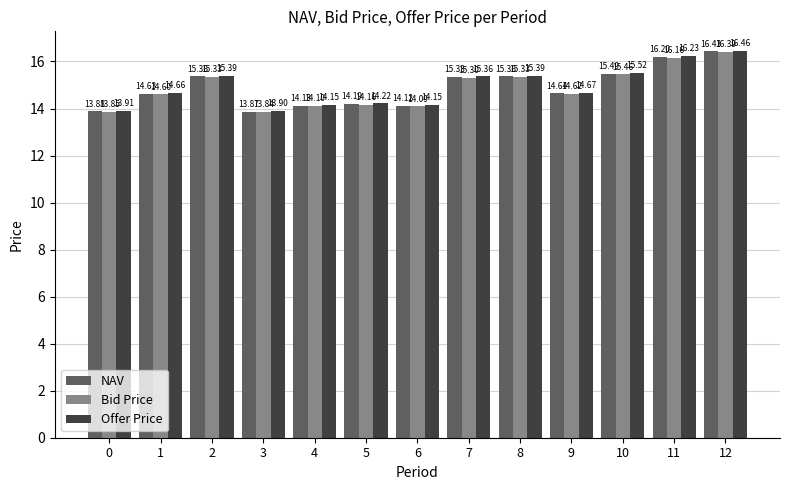

What is the approximate value of Offer Price at 5?

14.2